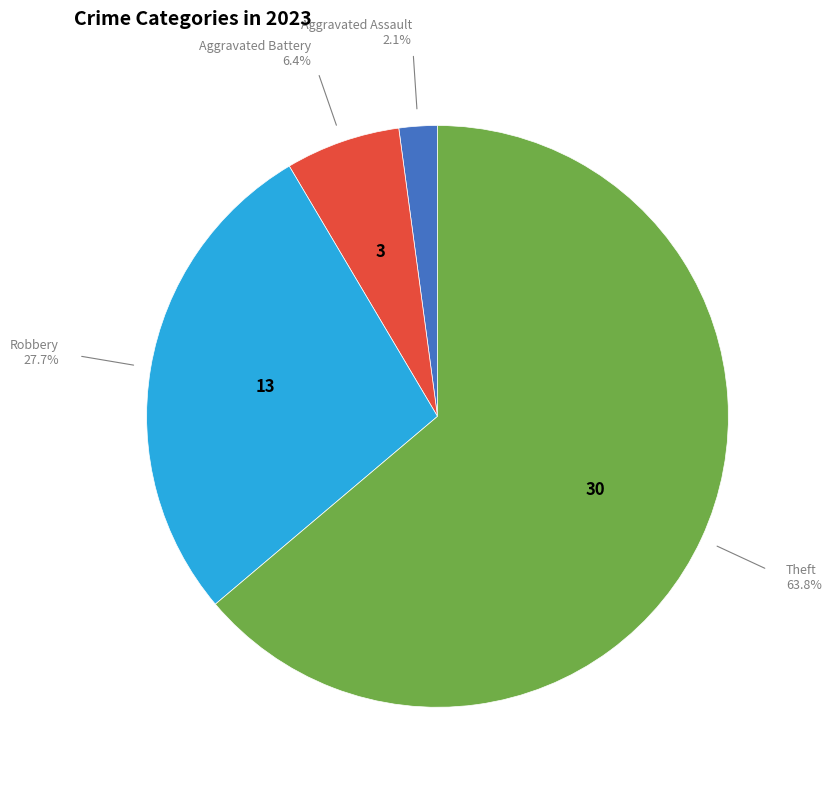

Is there any slice that represents more than half of the pie?

Yes